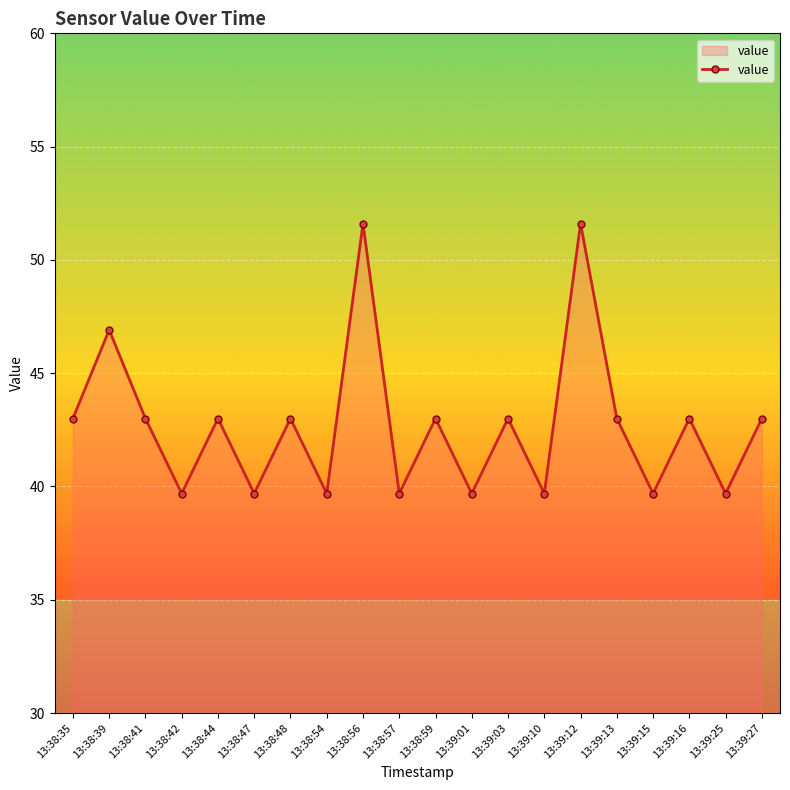

How many interior local valleys (lower than both neighbors) does the data have?

8